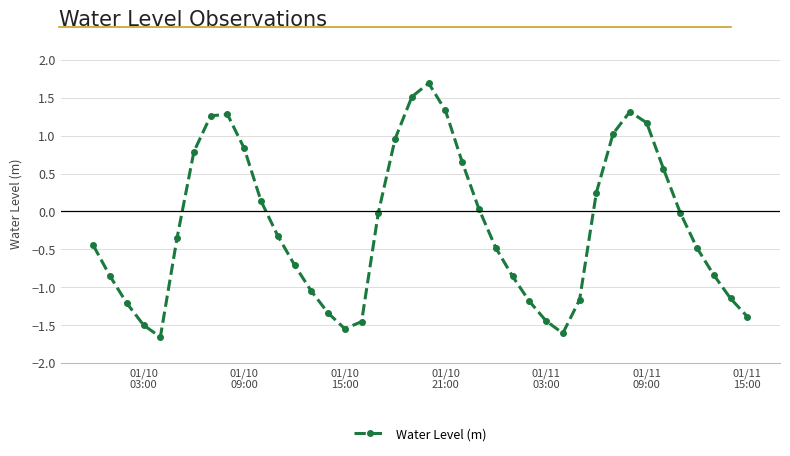

What is the difference between the second highest and second lowest values?

3.1